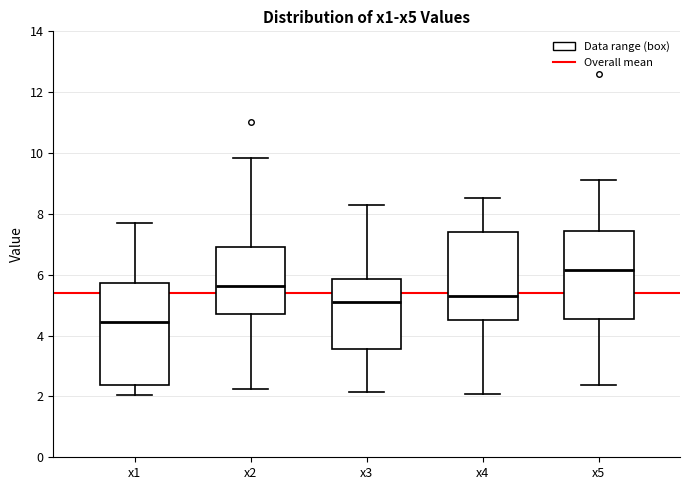

Where does the lower whisker of the box for x2 end on the y-axis? The values are not printed on the chart, so give them approximately, as read against the axis.

2.2